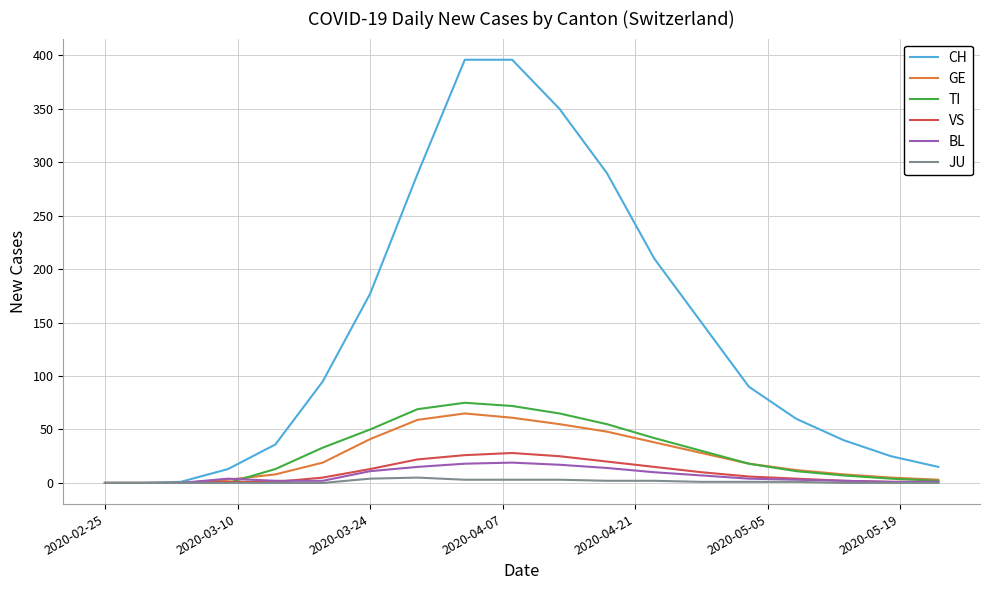

Which series has the widest spread of values?

CH